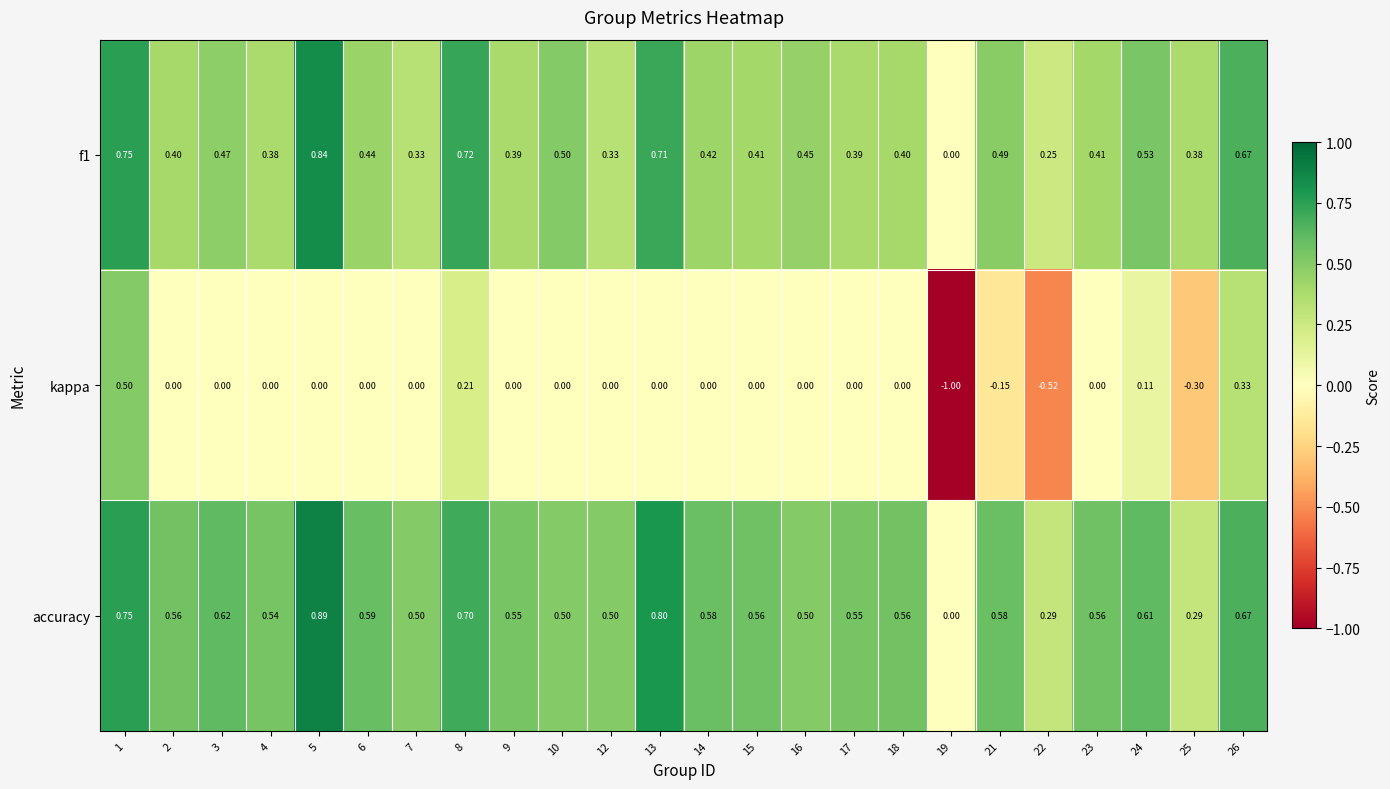

Which series has the largest total across all categories?

accuracy